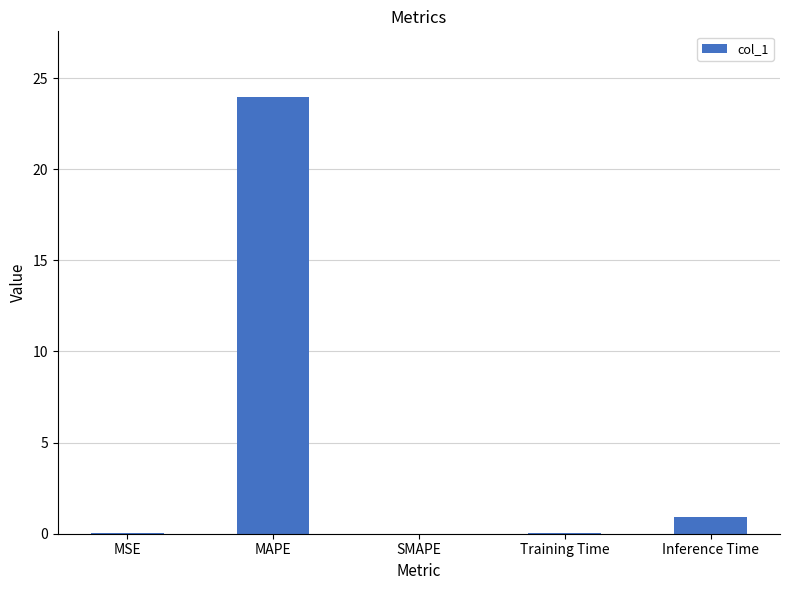

What is the sum of the values at MSE and MAPE?

24.0